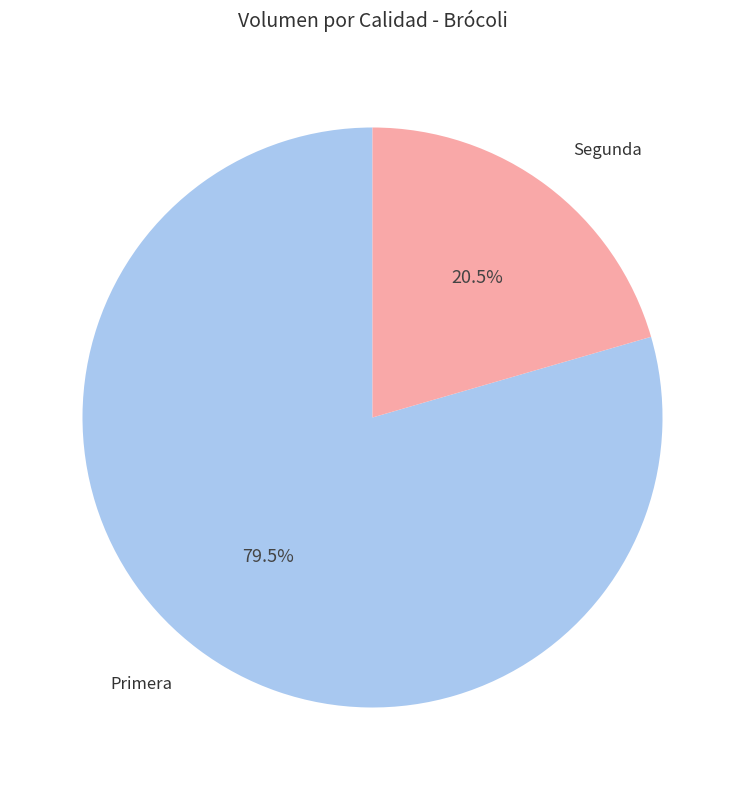

Does any single category account for the majority?

Yes